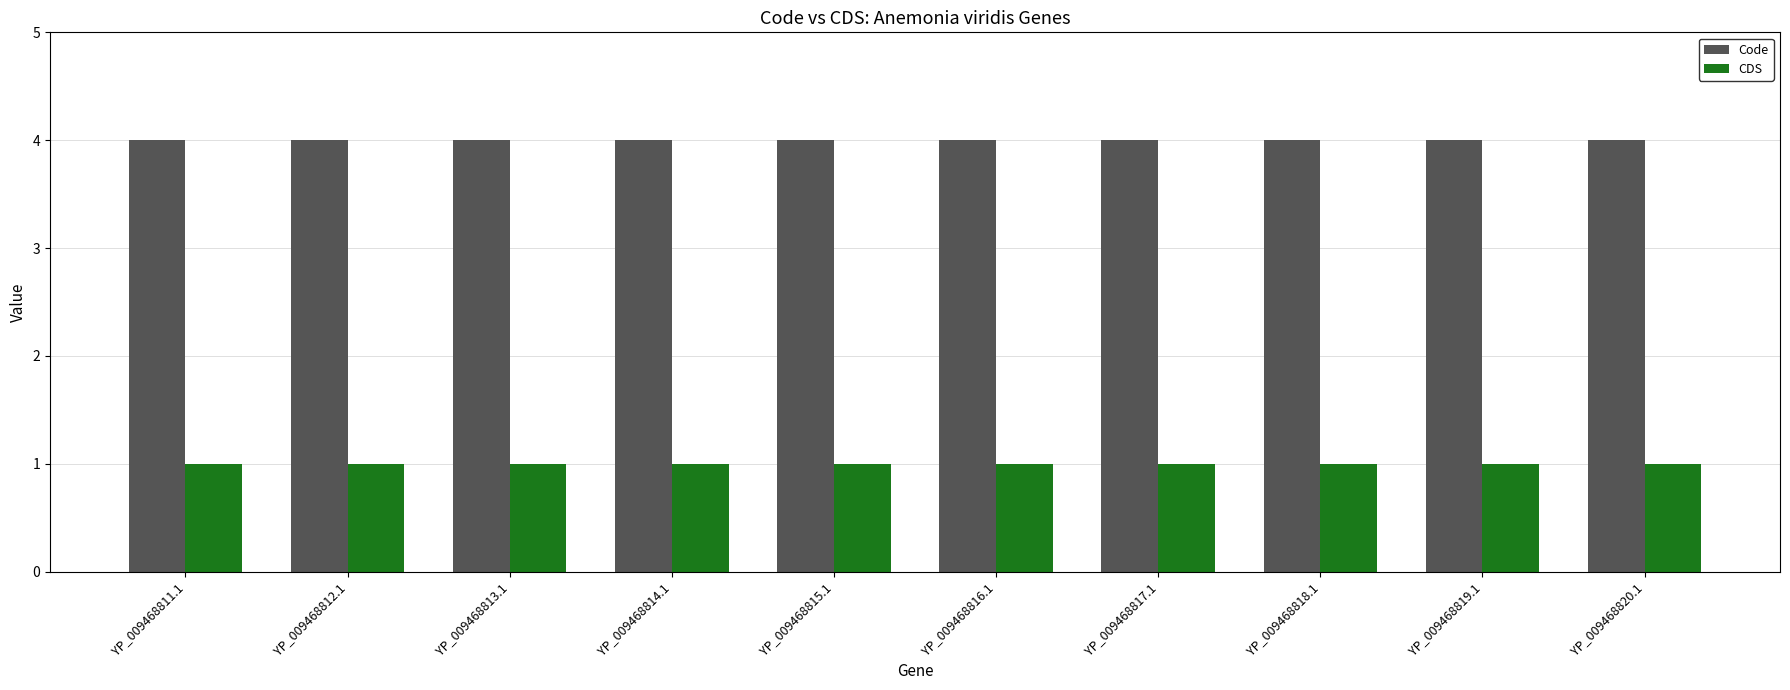

What value does the CDS series have at YP_009468815.1?

1